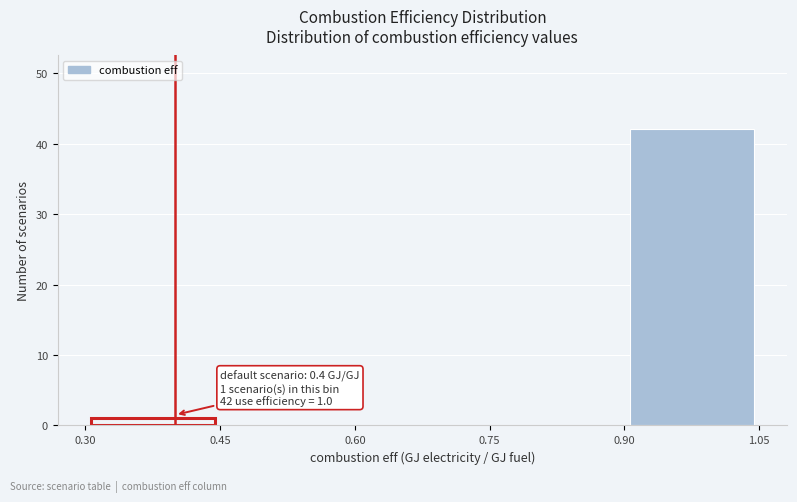

Which range on the x-axis has the tallest bar?

0.90 to 1.05